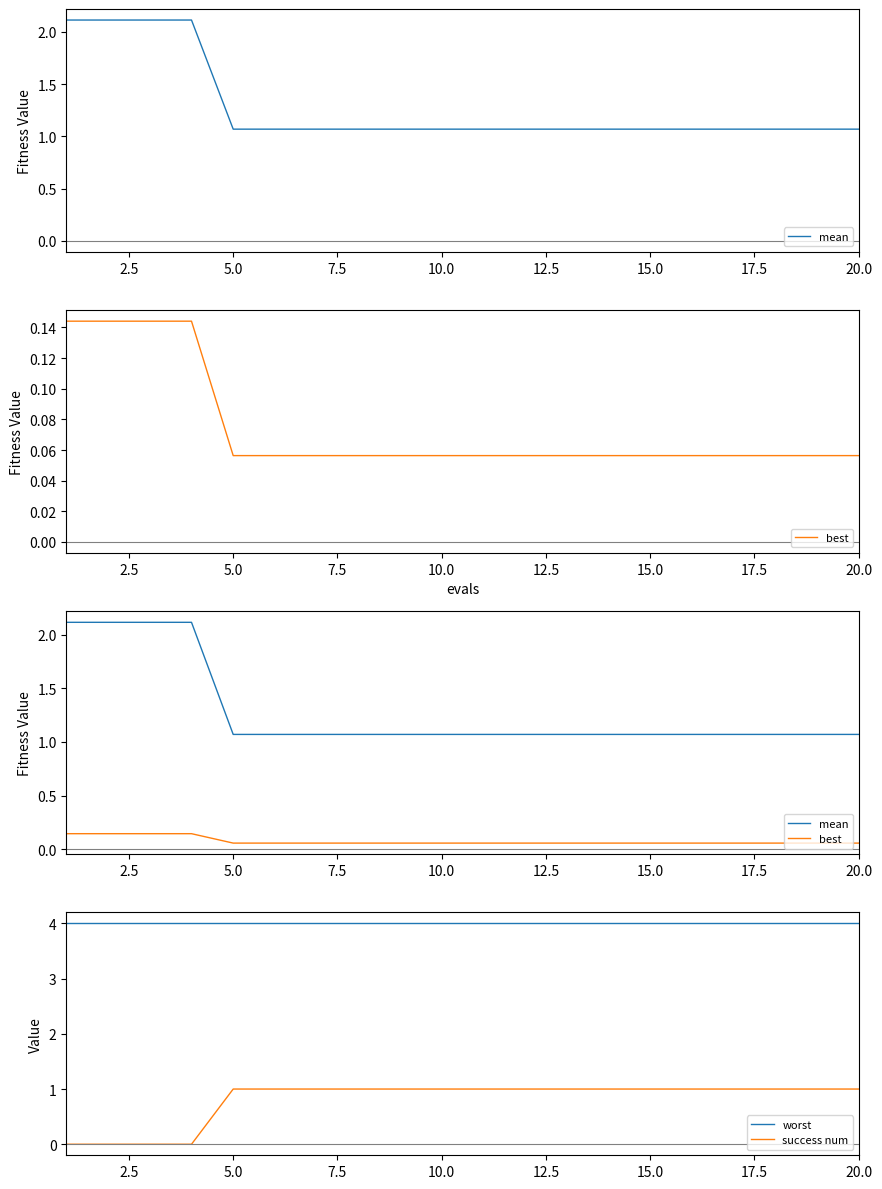

What is the value of the best point at the 19th from the left?

0.1